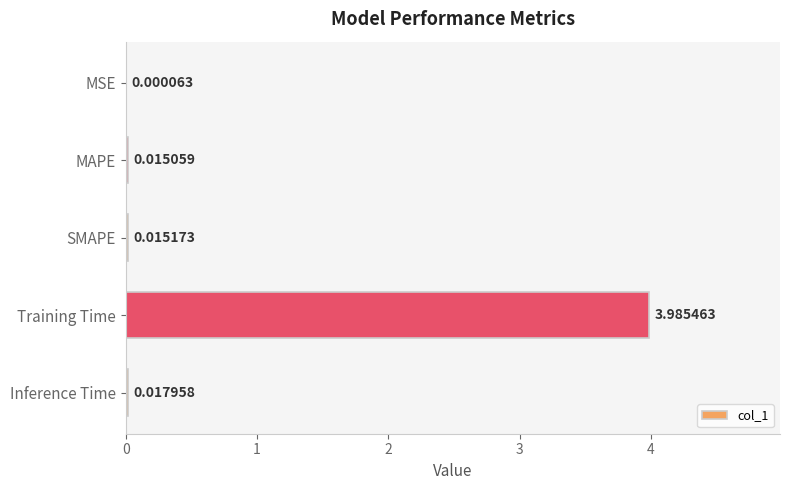

What is the sum of all values?

4.0